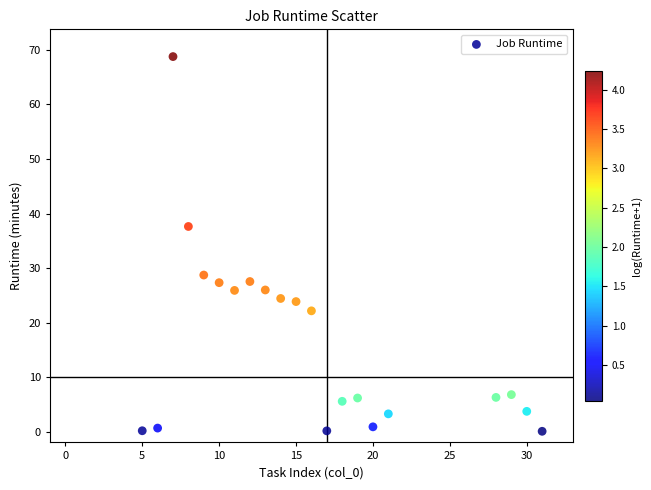

What is the range of X values (max minus min)?

26.0